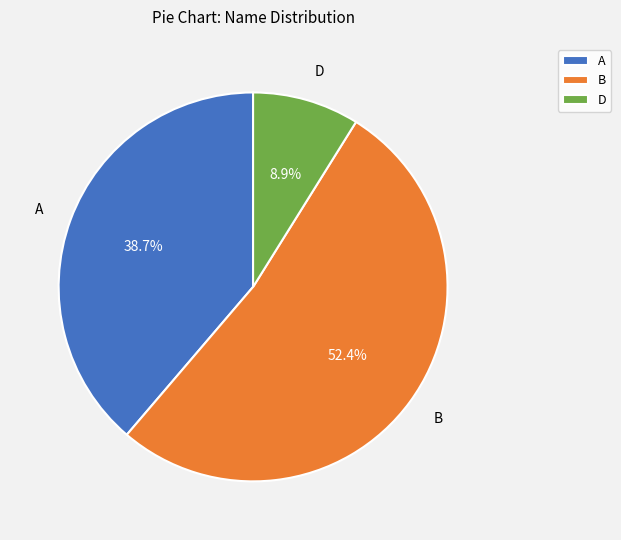

Is B the majority of the pie?

Yes